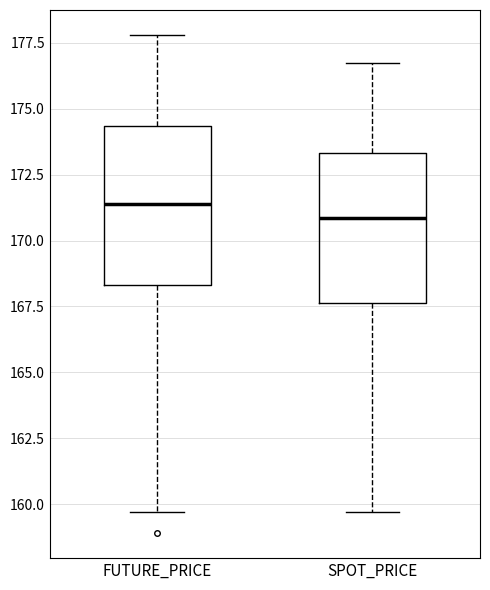

Reading left to right, transcribe this box plot: for each box, give where its median line is, the range the box spans, and where its two whiskers end, as read against the y-axis. The values are not printed on the chart, so give them approximately, as read against the axis.

FUTURE_PRICE: median 171.5, box 168.5 to 174.5, whiskers 159.5 to 178.0
SPOT_PRICE: median 171.0, box 167.5 to 173.5, whiskers 159.5 to 177.0